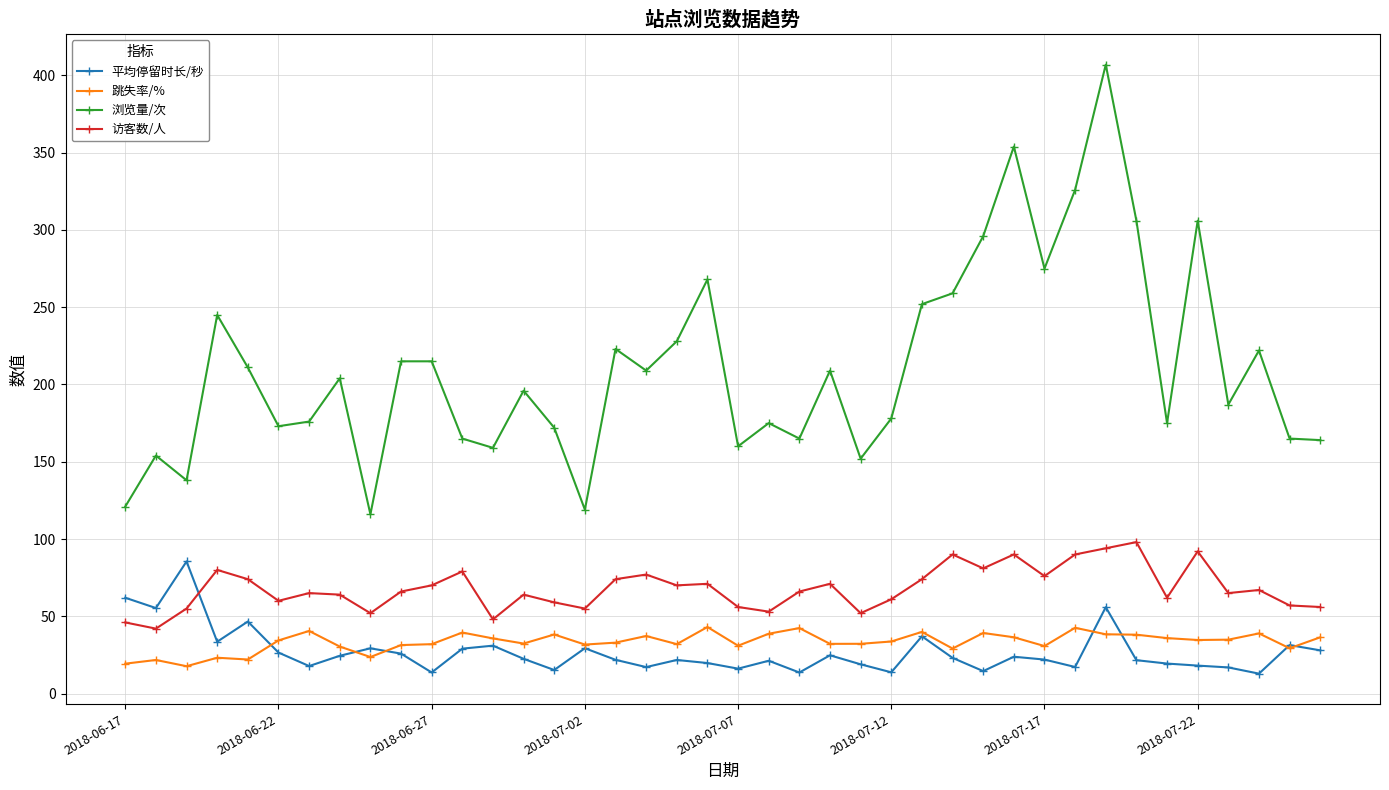

What is the smallest value displayed?

12.9